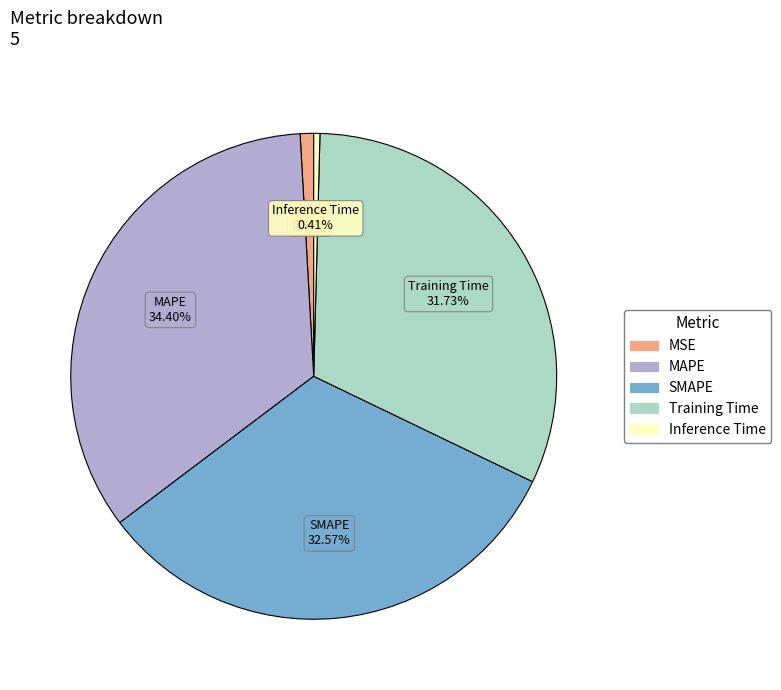

To the nearest percent, what is the difference between the largest and smallest slice percentages?

34%